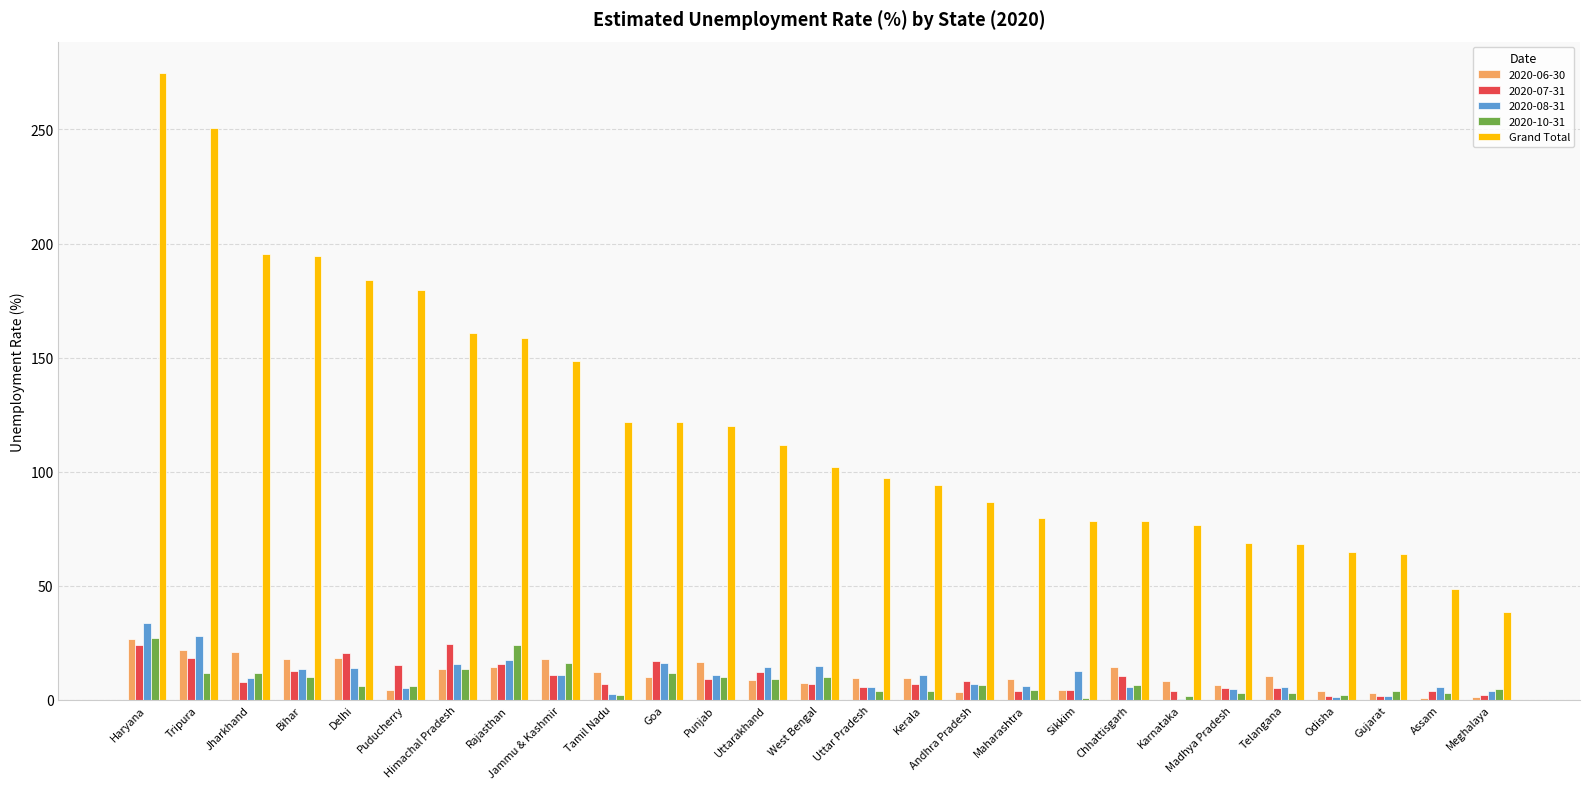

The value of Grand Total at West Bengal is 101.9. True or false?

True